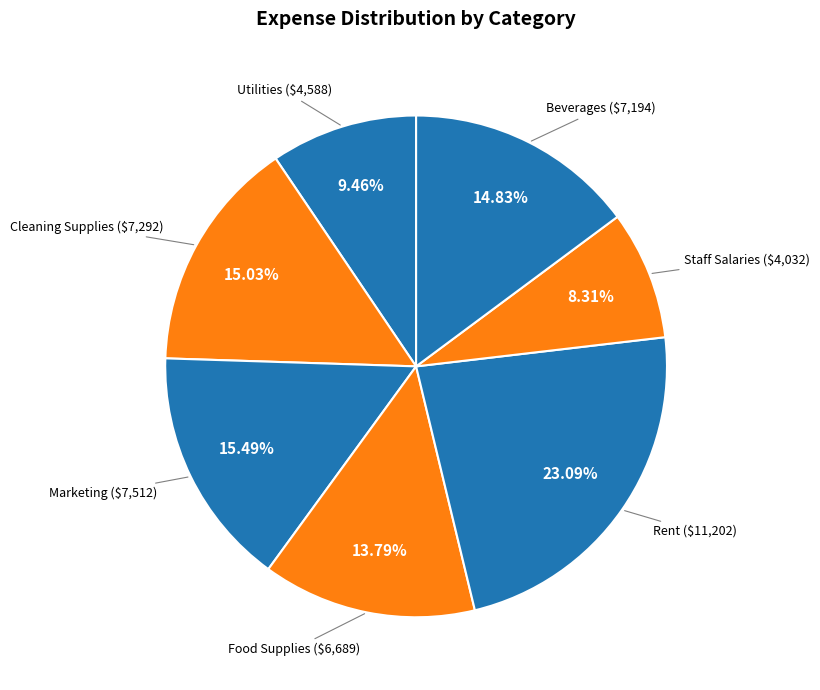

Which slice is the largest?

Rent